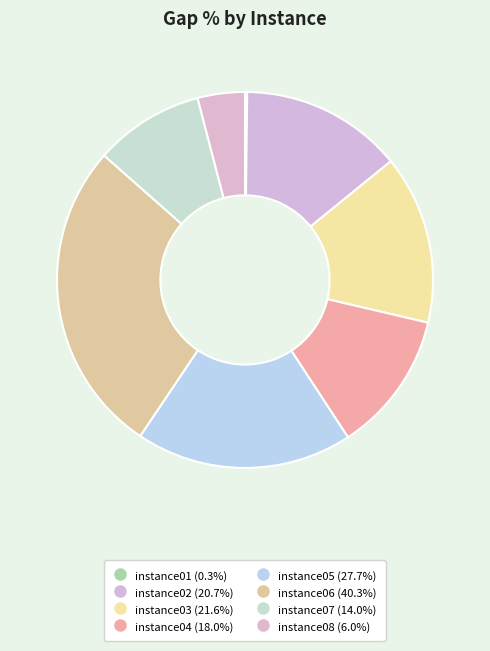

To the nearest percent, what is the difference between the largest and smallest slice percentages?

27%